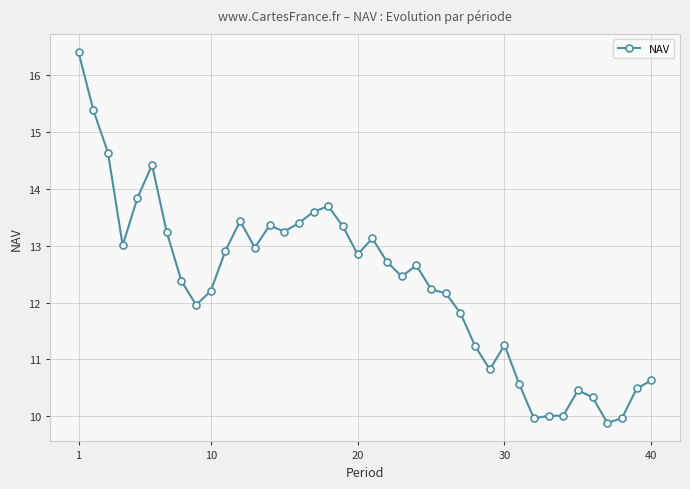

What is the value of the 27th point from the left?

11.8